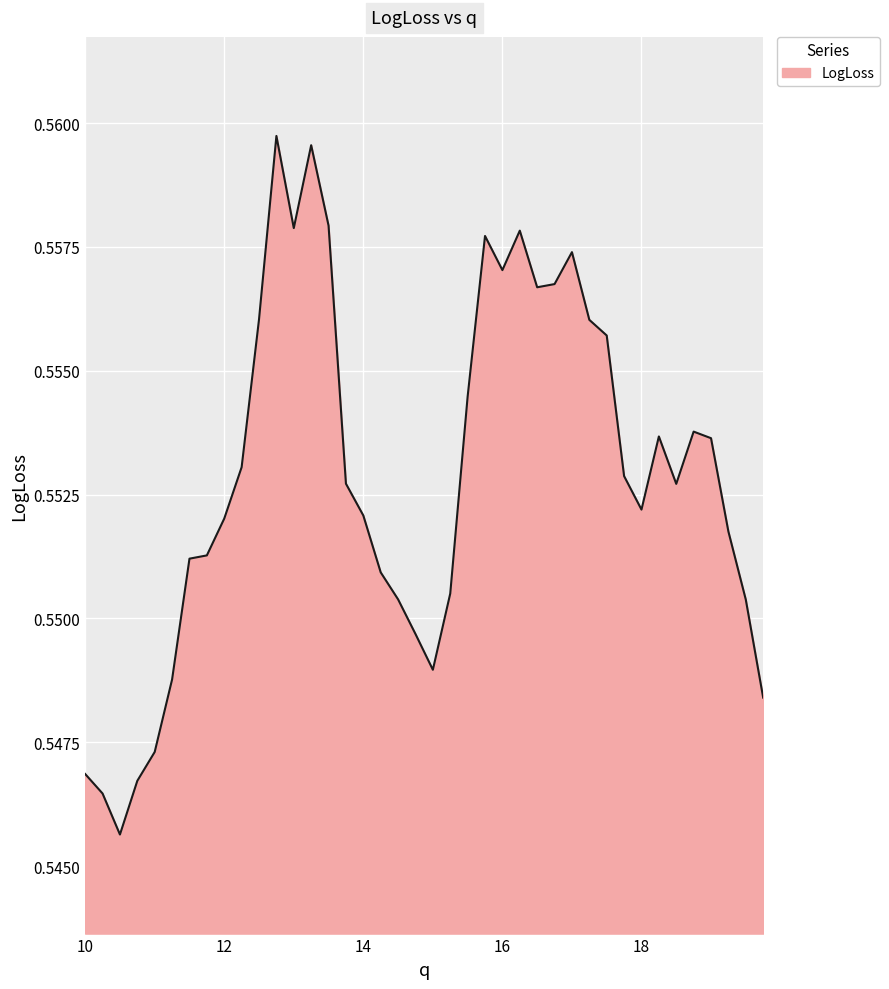

What is the average value?

0.6